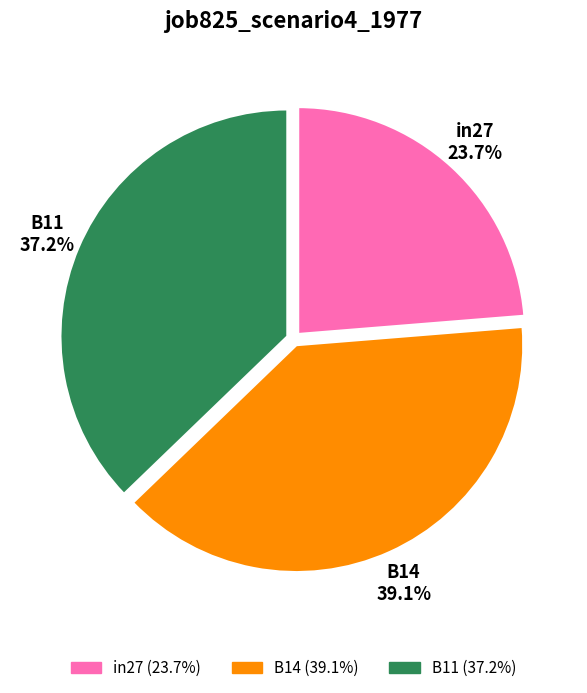

How many segments does this pie chart have?

3